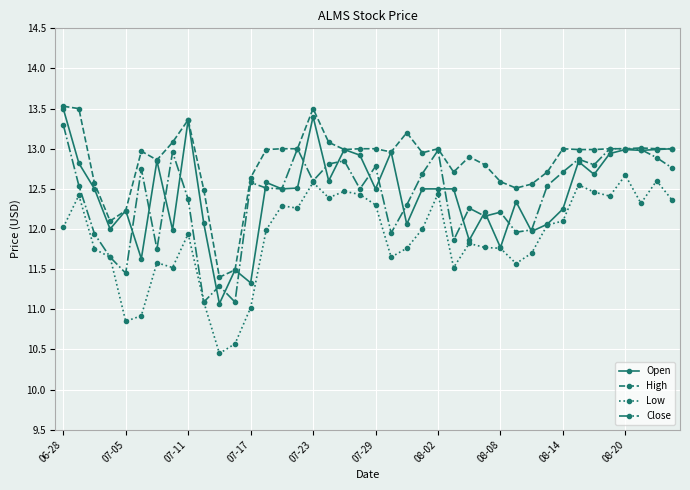

What are all the series names shown in the legend?

Open, High, Low, Close